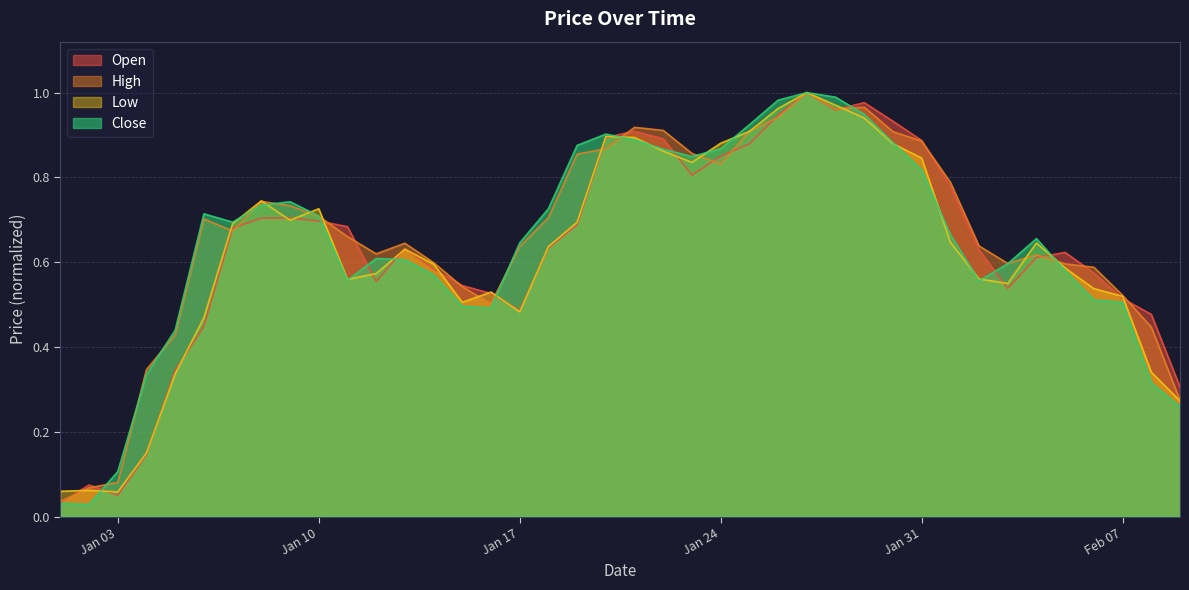

What is the greatest value displayed?

1.0